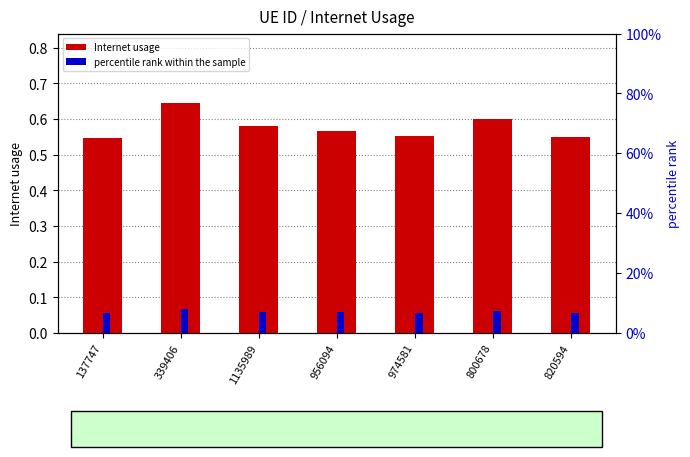

Between 1135989 and 956094, which series saw the biggest shift?

percentile rank within the sample